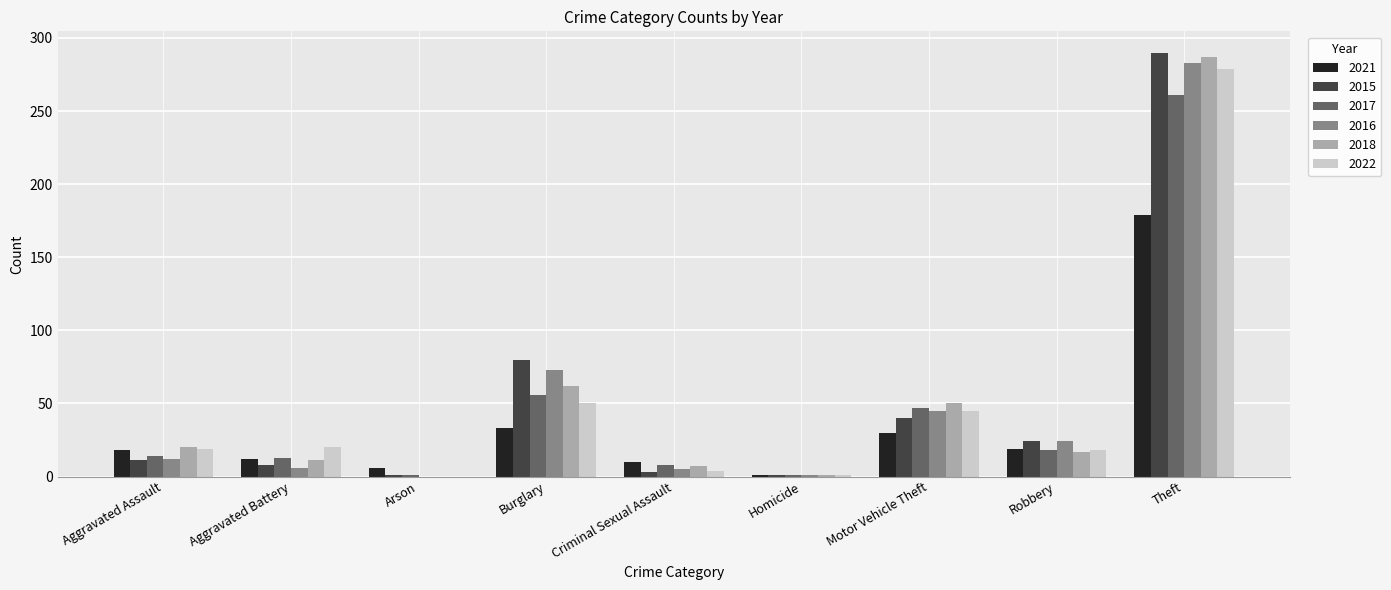

What is the average value of the 2022 series?

48